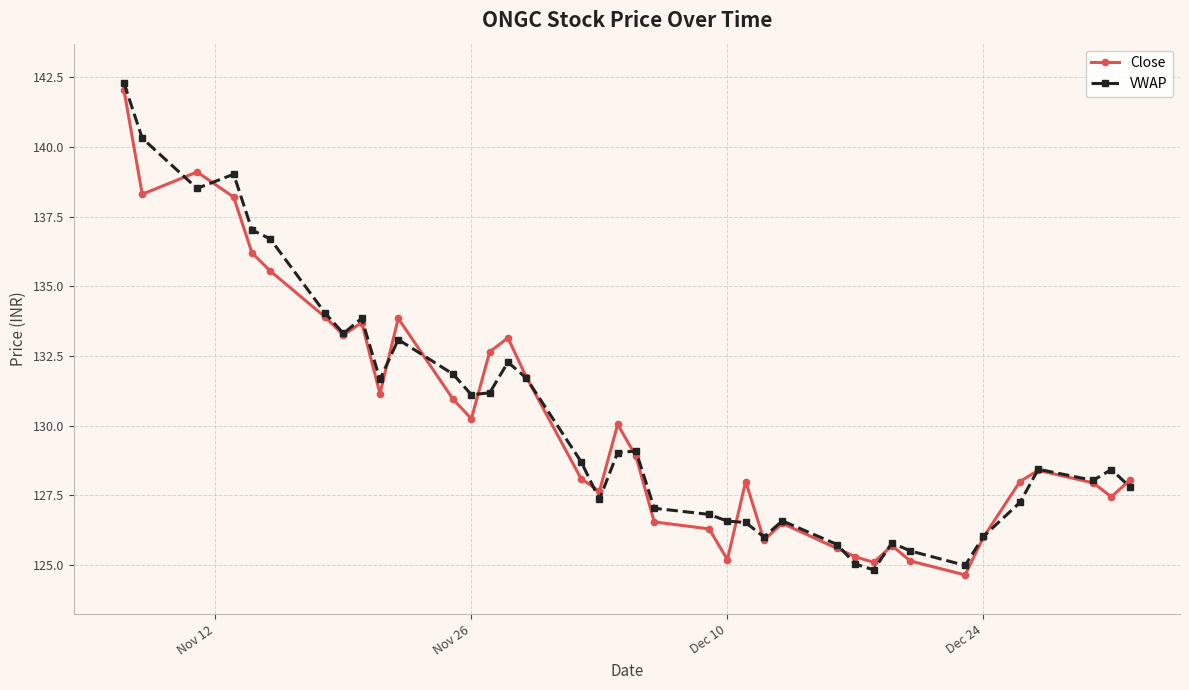

How many series are shown in this chart?

2